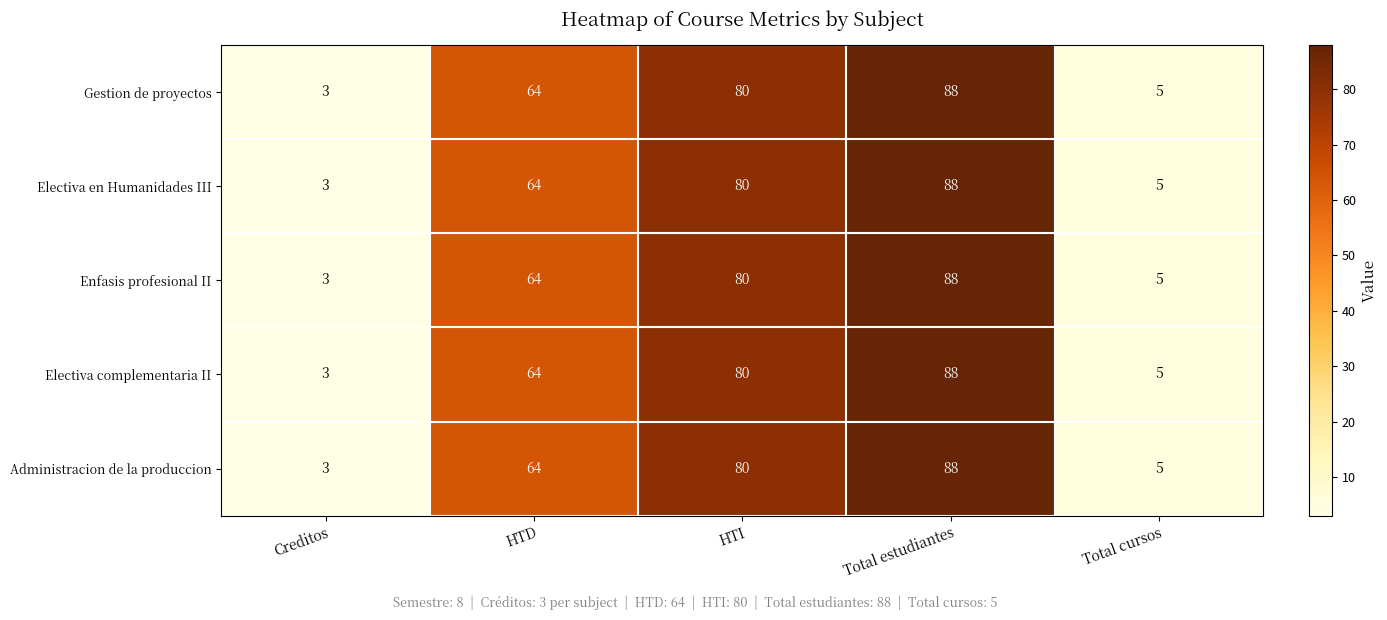

At which category is the sum across all series the highest?

Total estudiantes